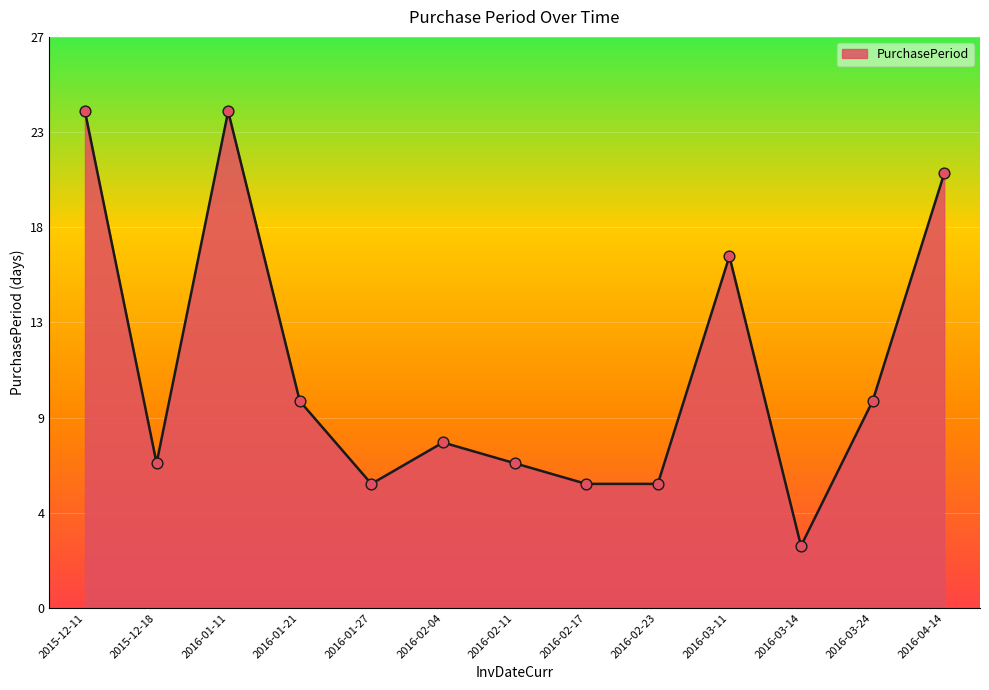

What is the ratio of the value at 2016-01-21 to the value at 2016-02-04?

1.2